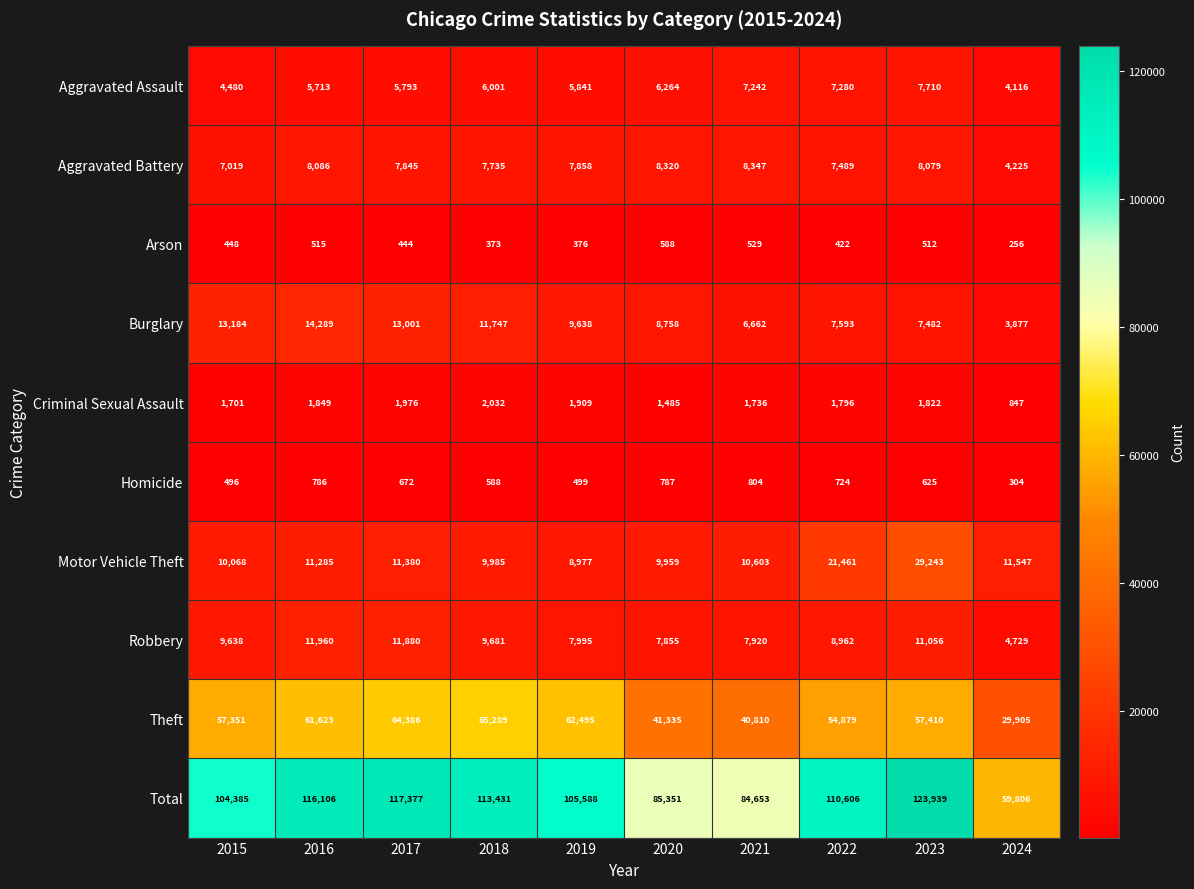

Which label corresponds to the smallest value in the chart?

2024